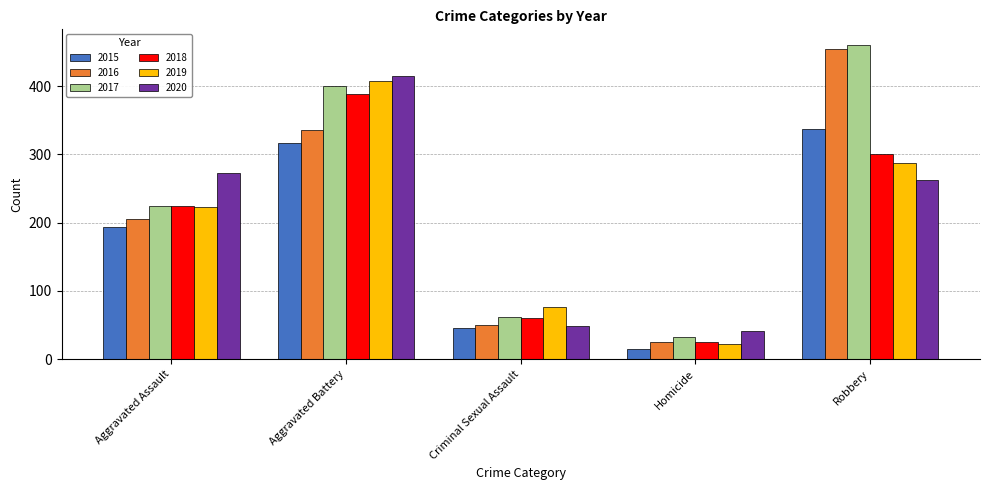

Reading left to right, extract all data points from this chart.

2015: Aggravated Assault=194	Aggravated Battery=316	Criminal Sexual Assault=46	Homicide=15	Robbery=337
2016: Aggravated Assault=206	Aggravated Battery=336	Criminal Sexual Assault=50	Homicide=26	Robbery=454
2017: Aggravated Assault=225	Aggravated Battery=400	Criminal Sexual Assault=62	Homicide=33	Robbery=460
2018: Aggravated Assault=225	Aggravated Battery=389	Criminal Sexual Assault=60	Homicide=25	Robbery=301
2019: Aggravated Assault=223	Aggravated Battery=407	Criminal Sexual Assault=77	Homicide=22	Robbery=287
2020: Aggravated Assault=273	Aggravated Battery=415	Criminal Sexual Assault=48	Homicide=41	Robbery=263